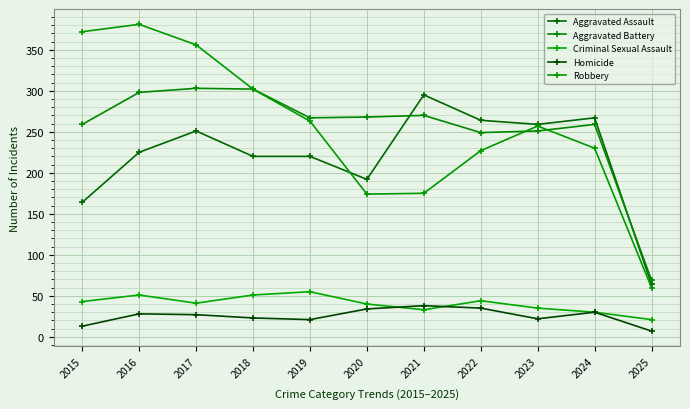

True or false: Homicide and Aggravated Assault intersect in this chart.

False